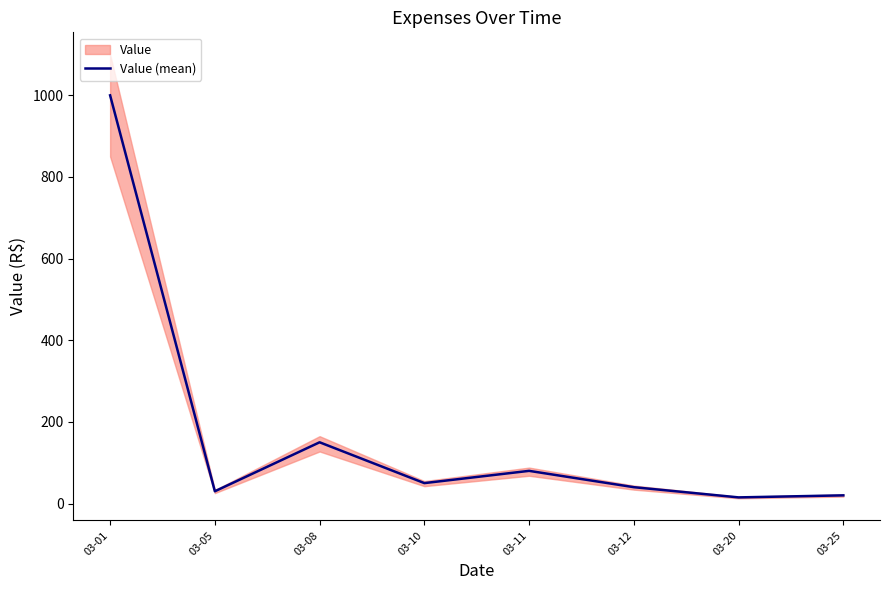

Between 03-08 and 03-20, which is larger?

03-08